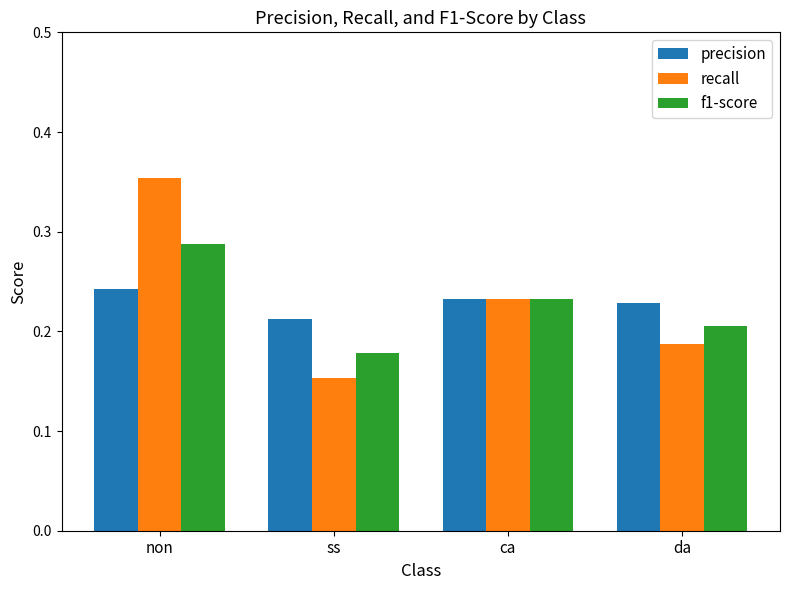

Is the value of precision at ca greater than the value of recall at ss?

Yes